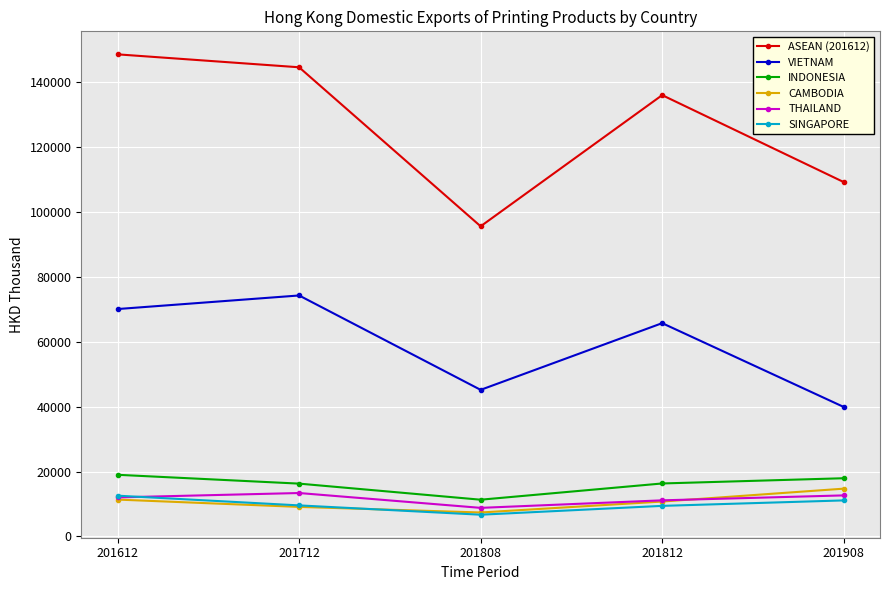

Does the chart have visible grid lines?

Yes